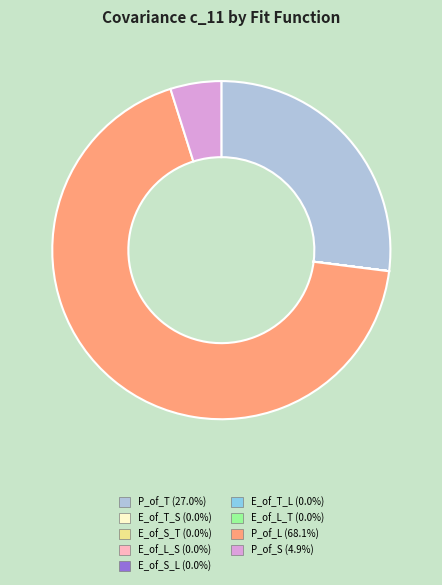

What is the majority slice?

P_of_L